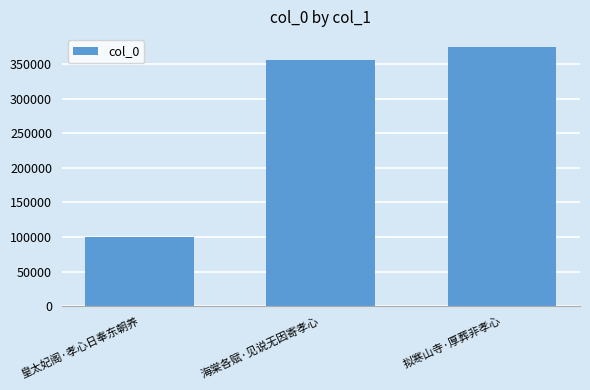

List the labels in order of value, smallest first.

皇太妃阁·孝心日奉东朝养, 海棠各赋·见说无因寄孝心, 拟寒山寺·厚葬非孝心